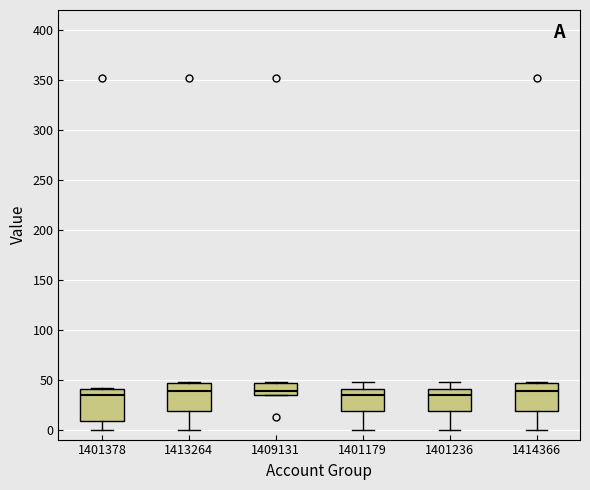

Where is the upper edge of the box at x = 1409131 on the y-axis? The values are not printed on the chart, so give them approximately, as read against the axis.

45